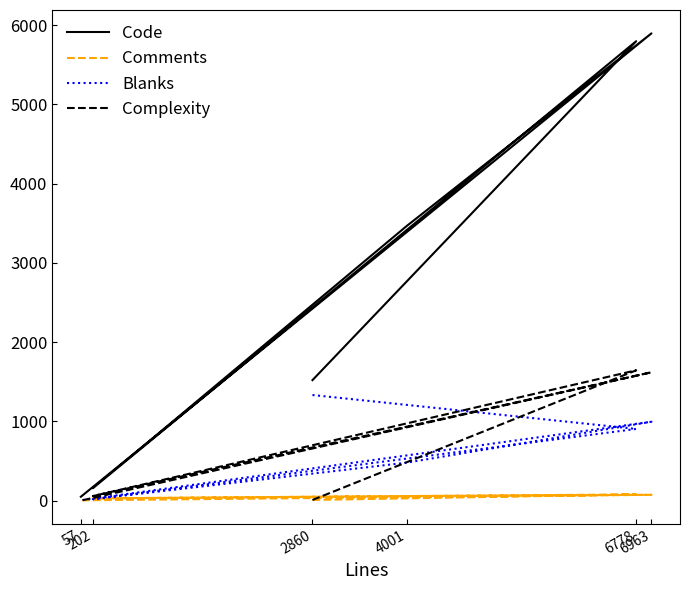

Where is the first local maximum for Blanks?

6963